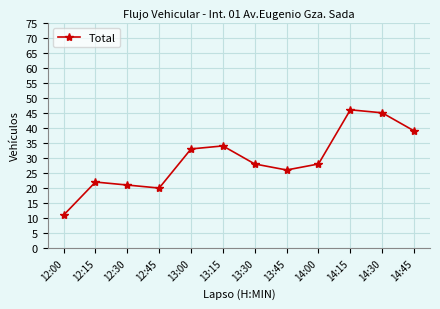

The chart shows a value of 37 at 12:15. True or false?

False